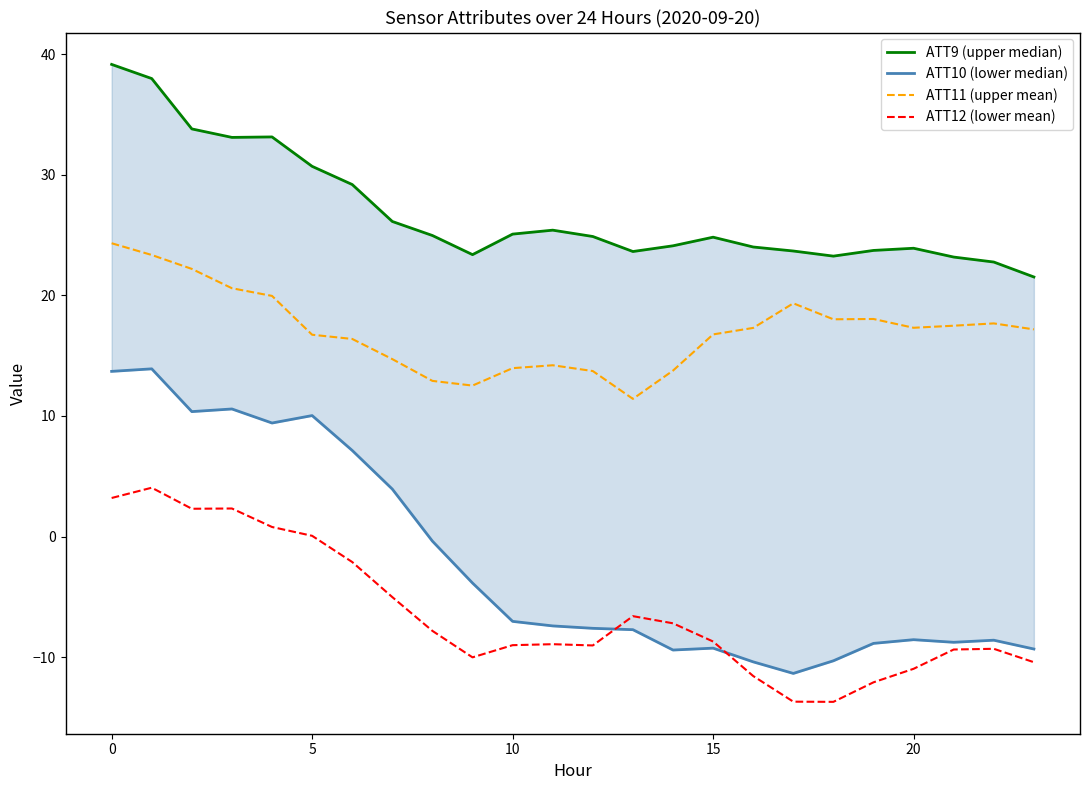

In ATT10 (lower median), how many points are lower than both neighbors (excluding endpoints)?

5